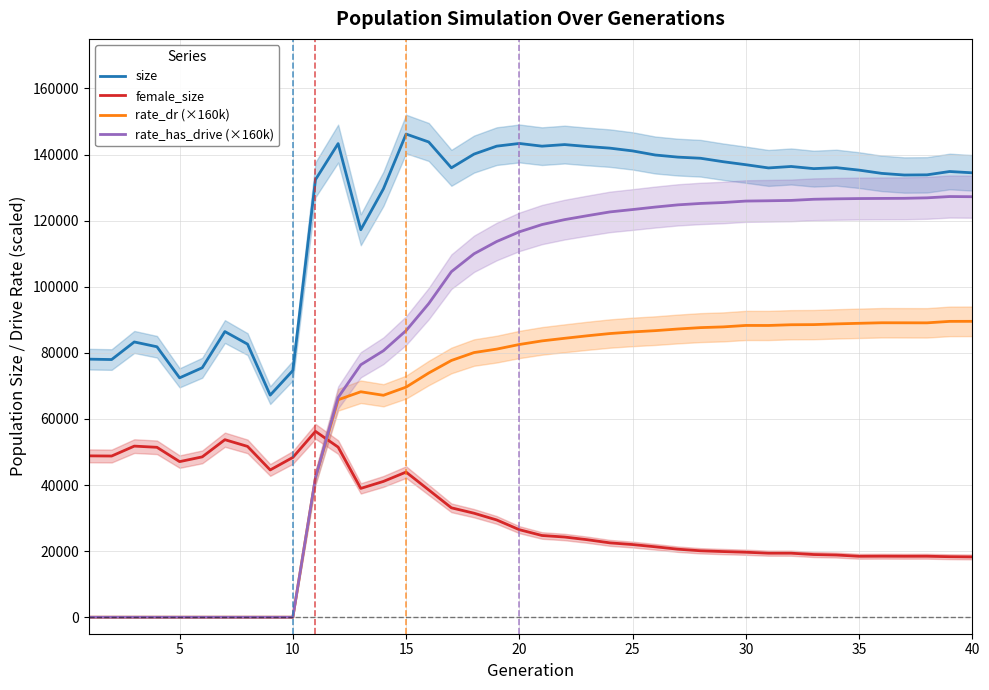

What is the maximum value for rate_has_drive (×160k)?

127292.3